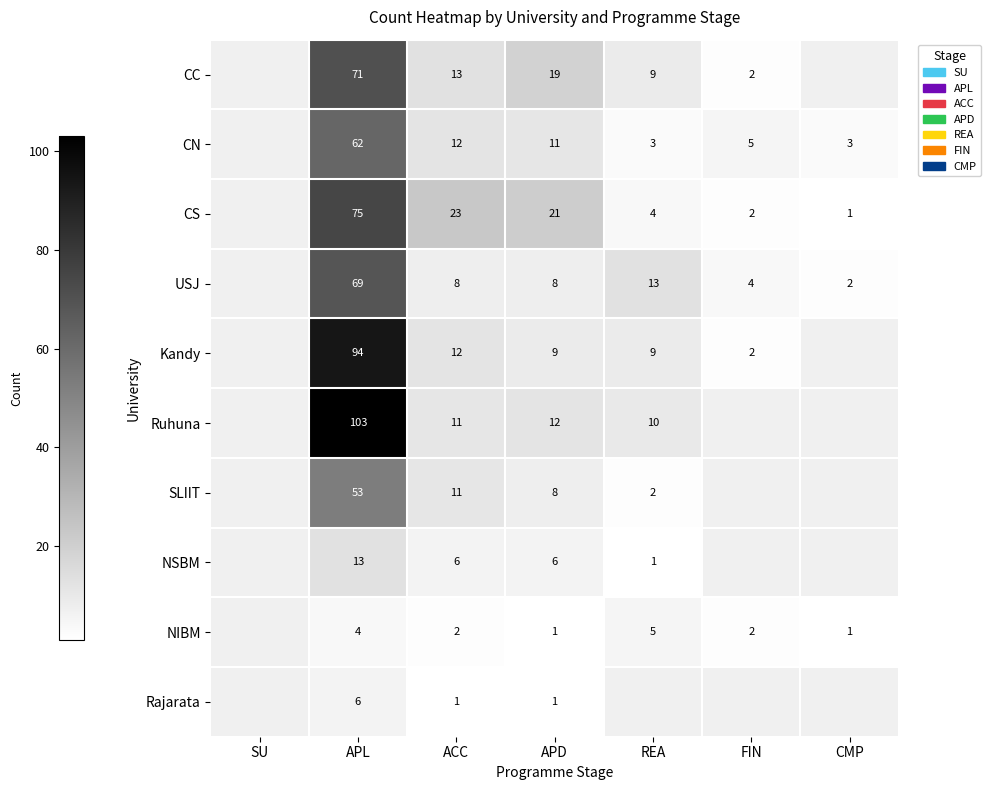

Which category has the lowest value across all series?

CMP